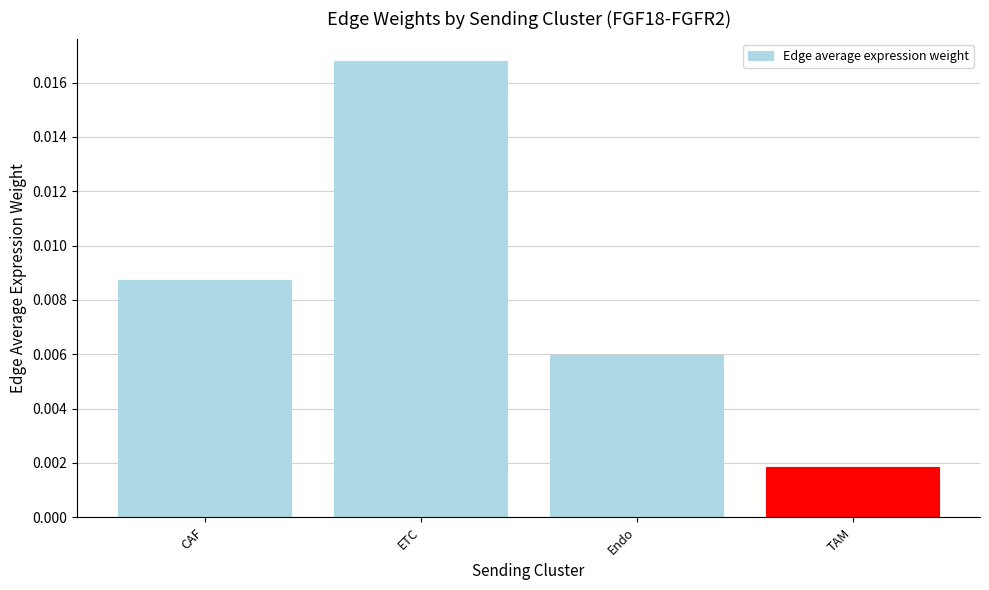

Are the bars horizontal?

No